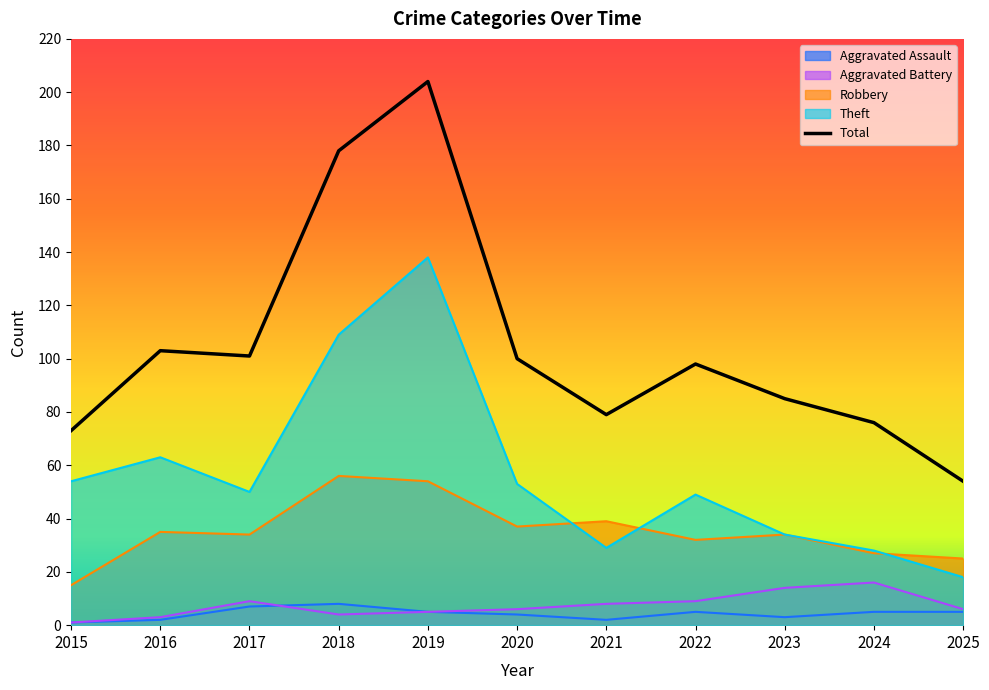

Does the chart have visible grid lines?

No